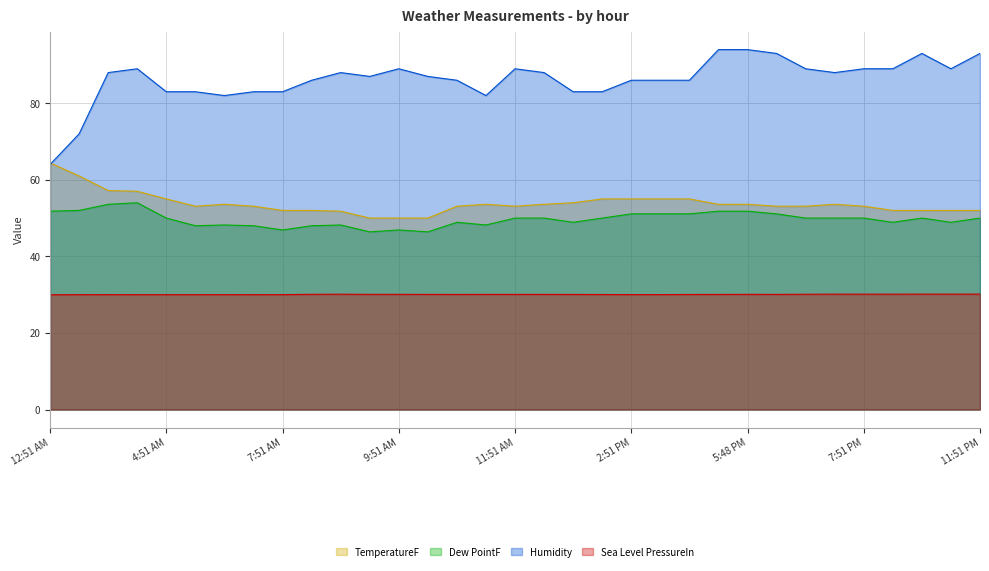

List the series in order of their peak value, highest first.

Humidity, TemperatureF, Dew PointF, Sea Level PressureIn